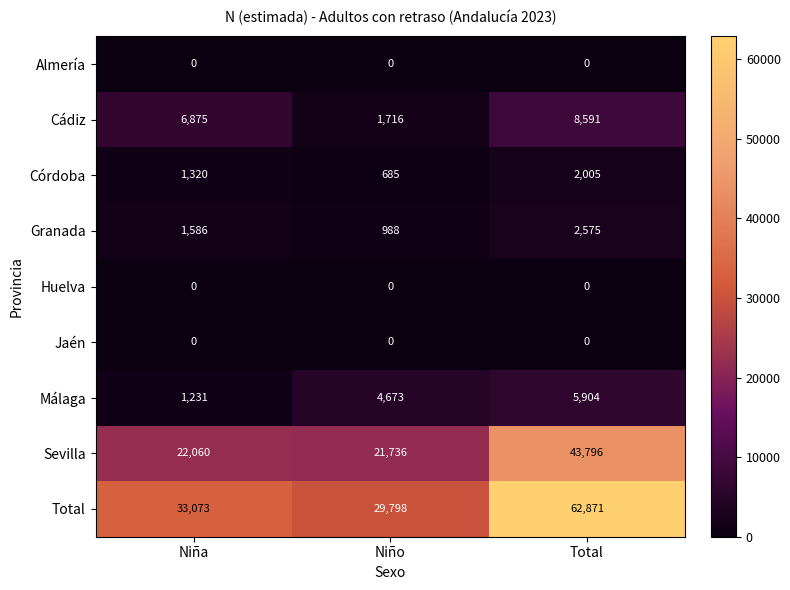

Is the value of Córdoba at Total greater than the value of Granada at Niño?

Yes